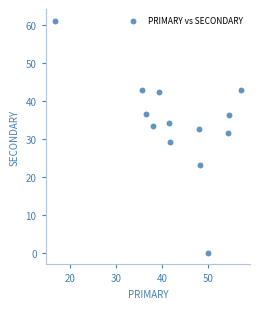

What is the range of Y values (max minus min)?

61.1